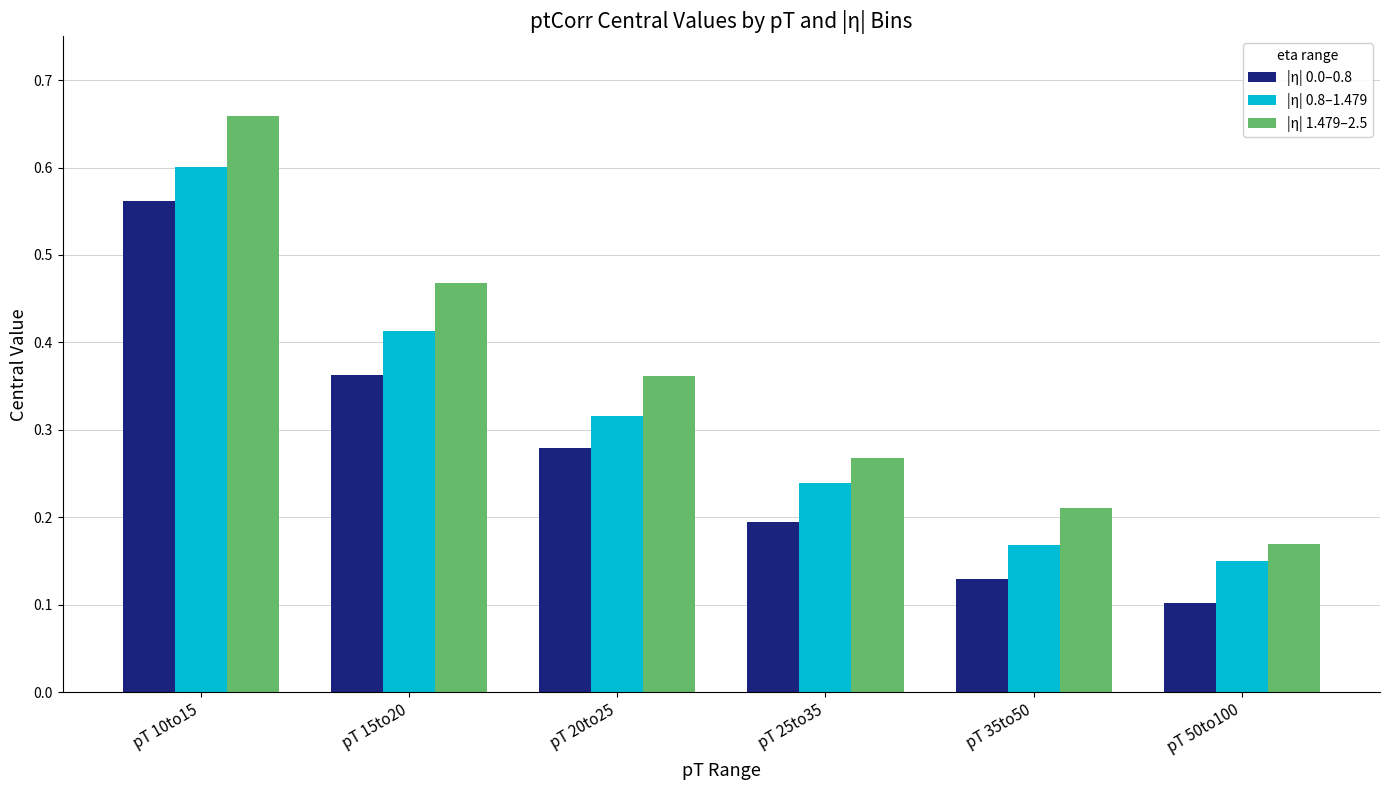

Does the chart contain any negative values?

No